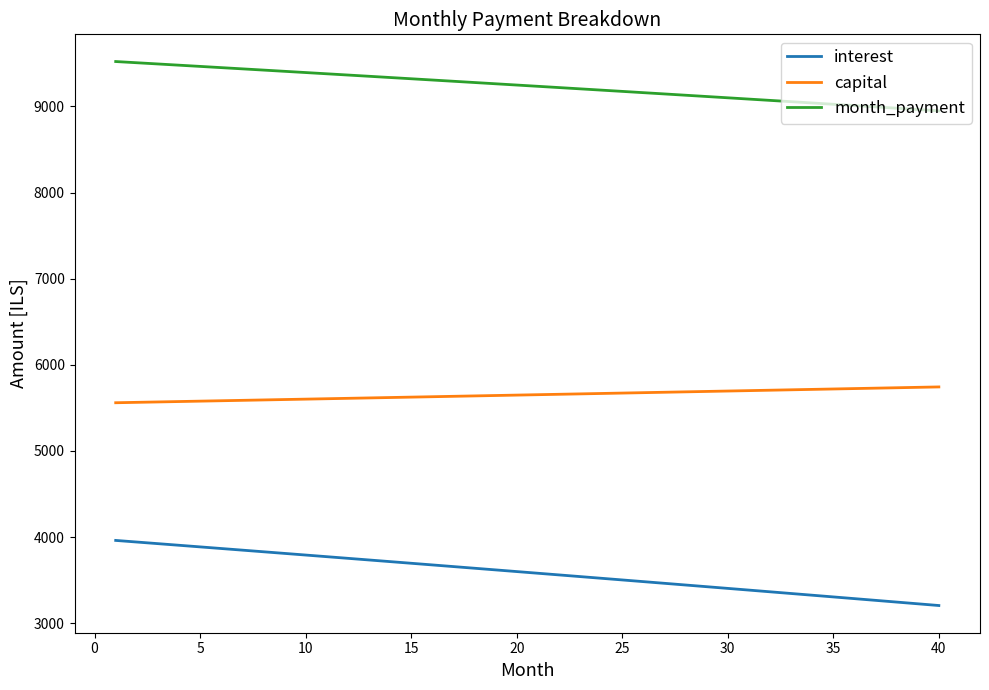

Which series has the largest total across all categories?

month_payment